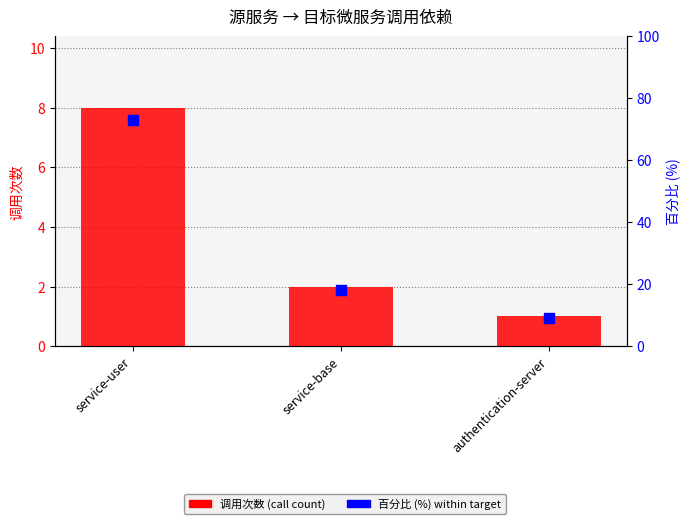

What is the total value across all series at service-base?

20